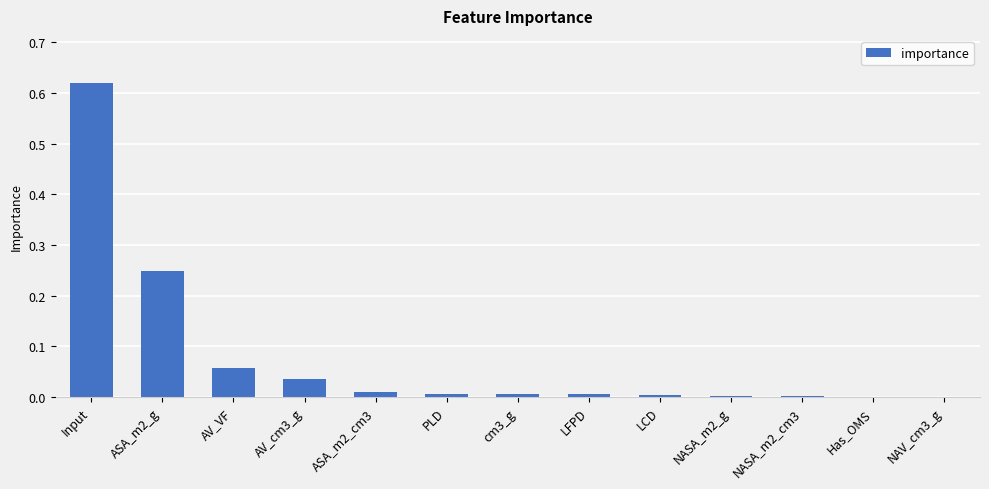

The value at cm3_g is 0.0. True or false?

True